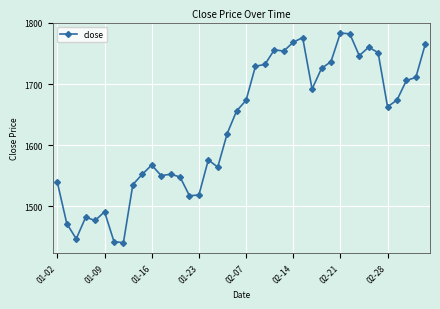

What is the maximum value shown in the chart?

1783.4